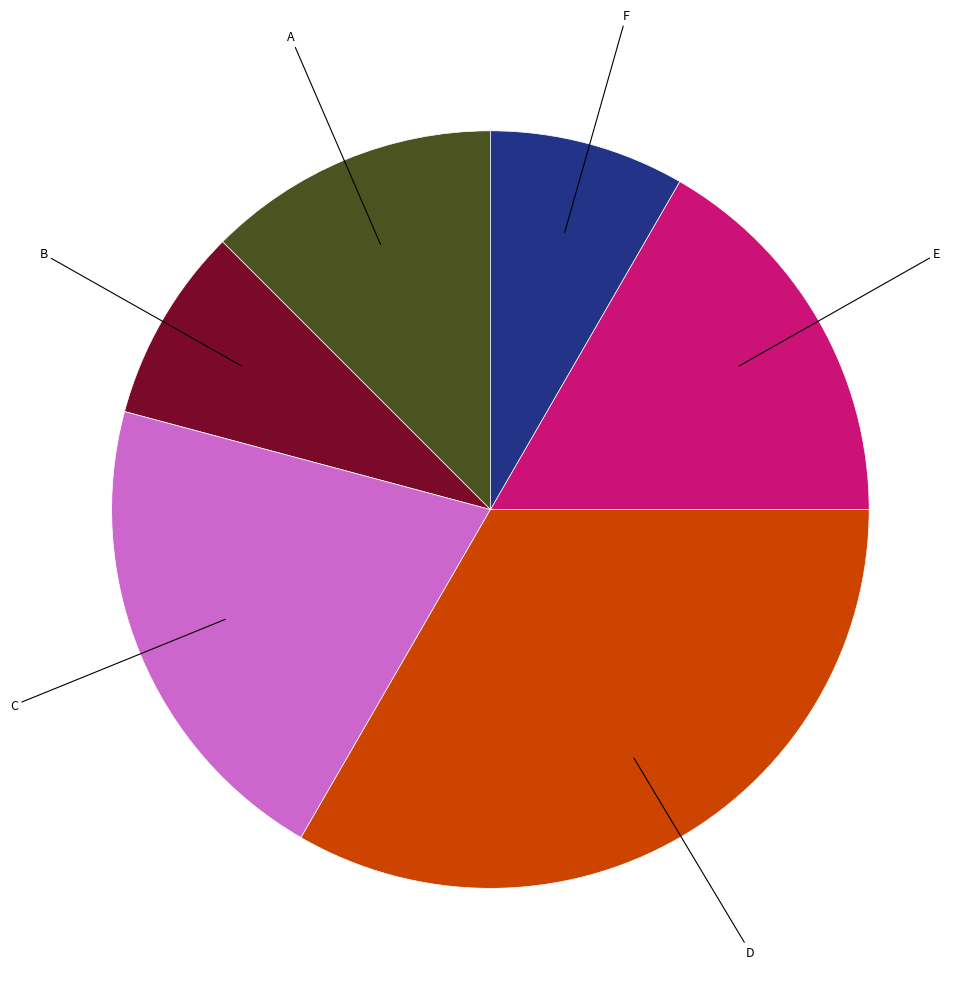

Does any single category account for the majority?

No